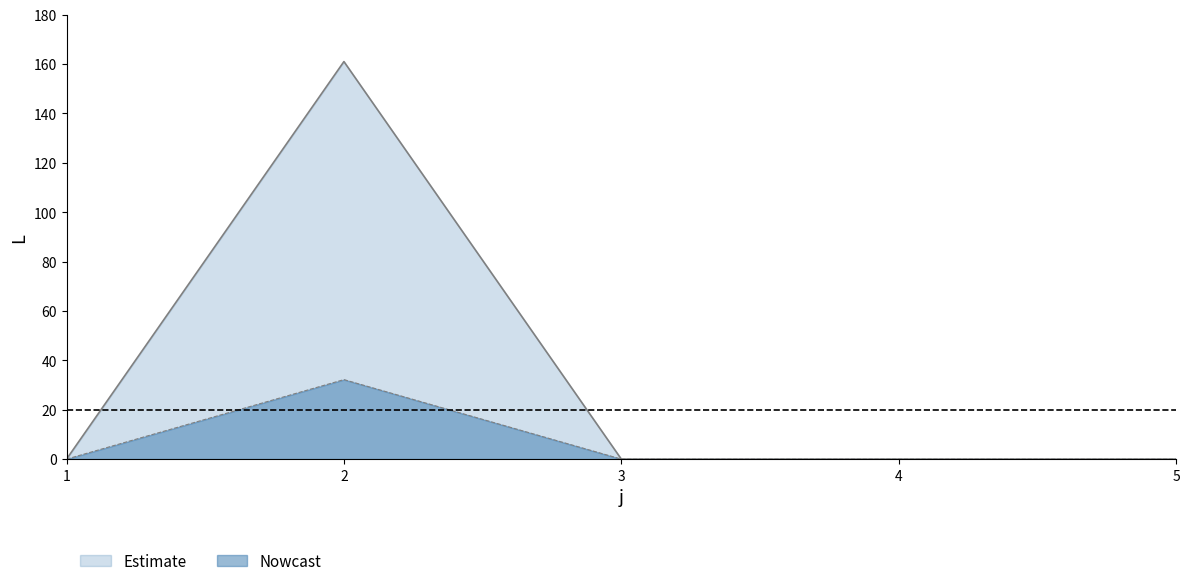

List the labels in order of value, smallest first.

1, 3, 4, 5, 2